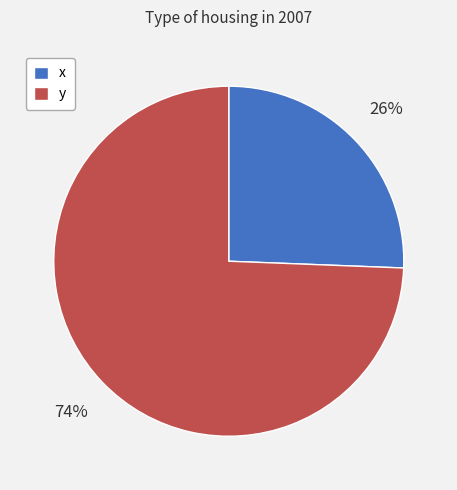

Which has a higher value, y or x?

y